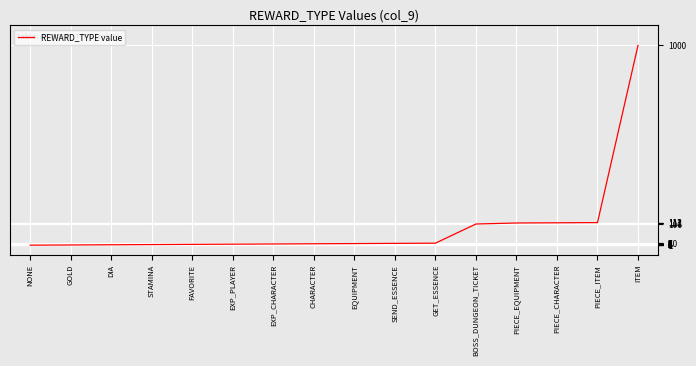

At which category does the chart reach its peak across all series?

ITEM